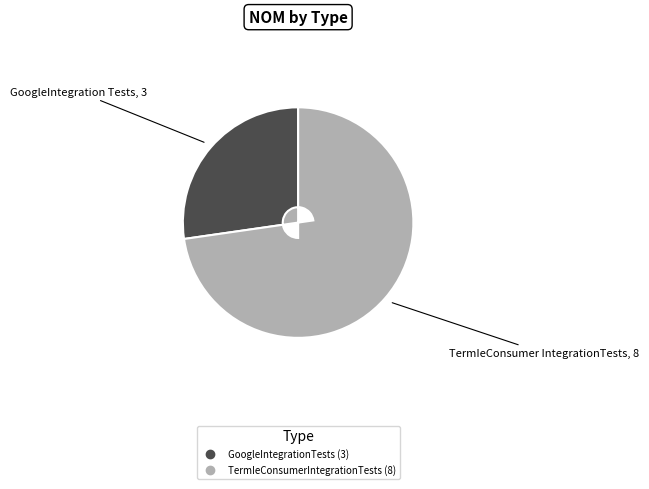

Between GoogleIntegrationTests and TermIeConsumerIntegrationTests, which is larger?

TermIeConsumerIntegrationTests